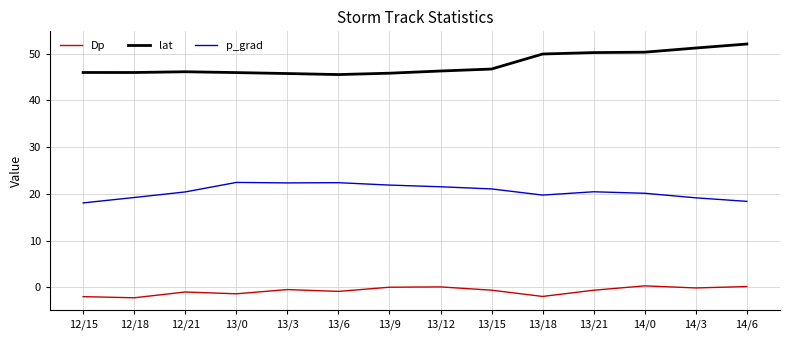

What is the maximum value shown in the chart?

52.0